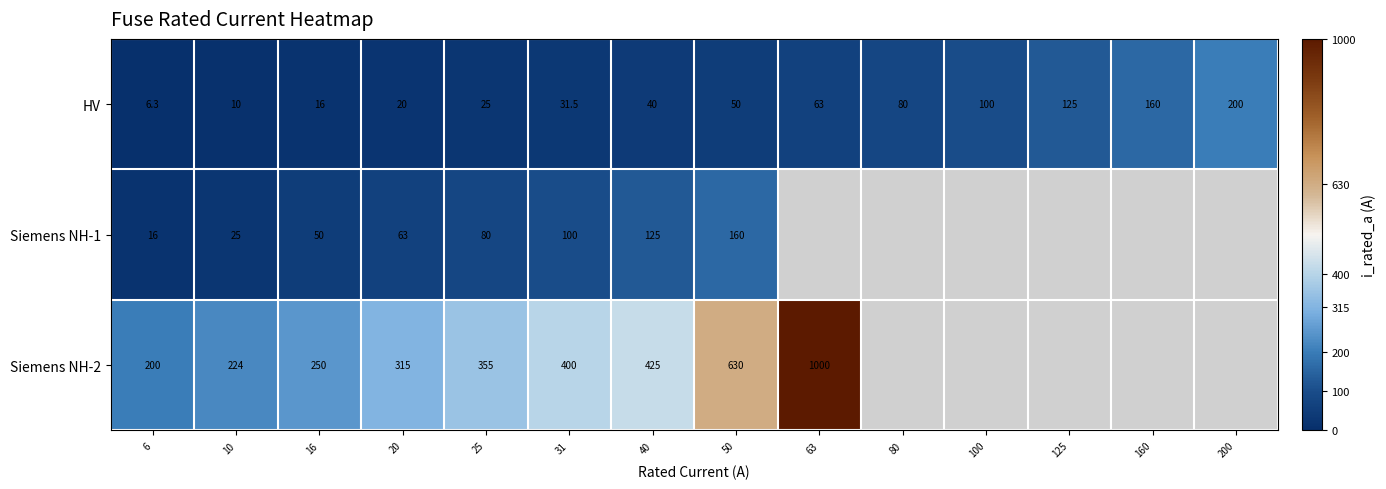

Is the value of HV at 16 greater than the value of Siemens NH-2 at 6?

No